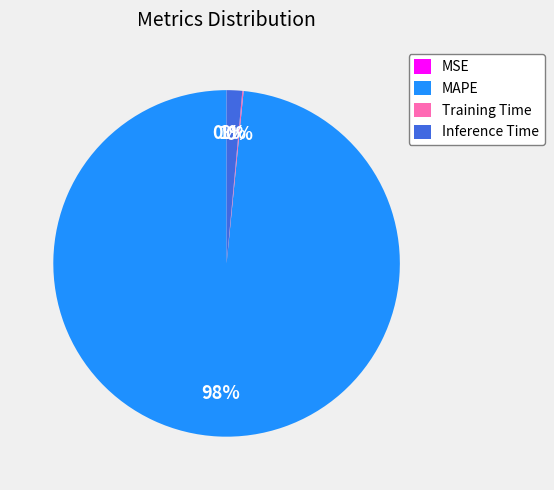

What percentage is the Inference Time slice, to the nearest percent?

1%